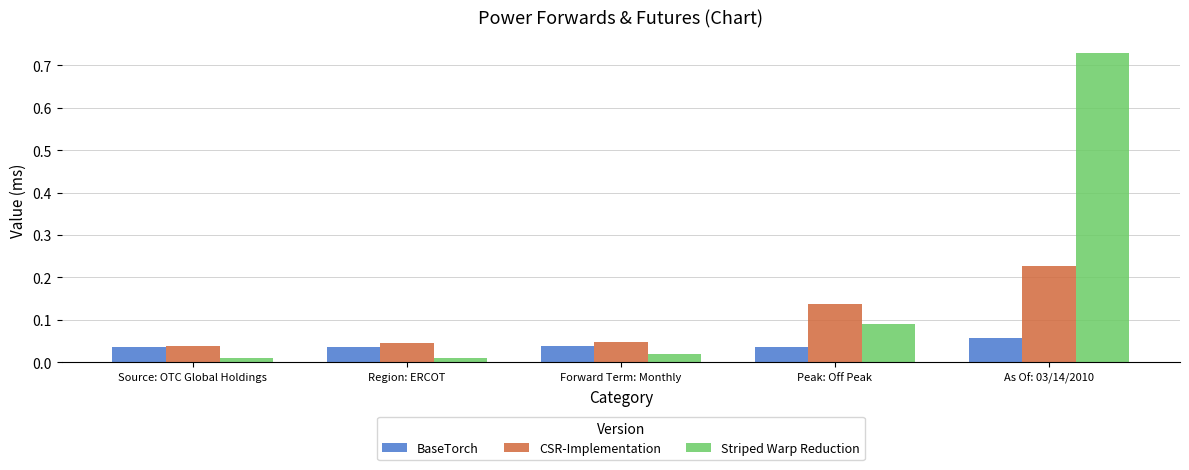

Which series changed the most between Region: ERCOT and Peak: Off Peak?

CSR-Implementation